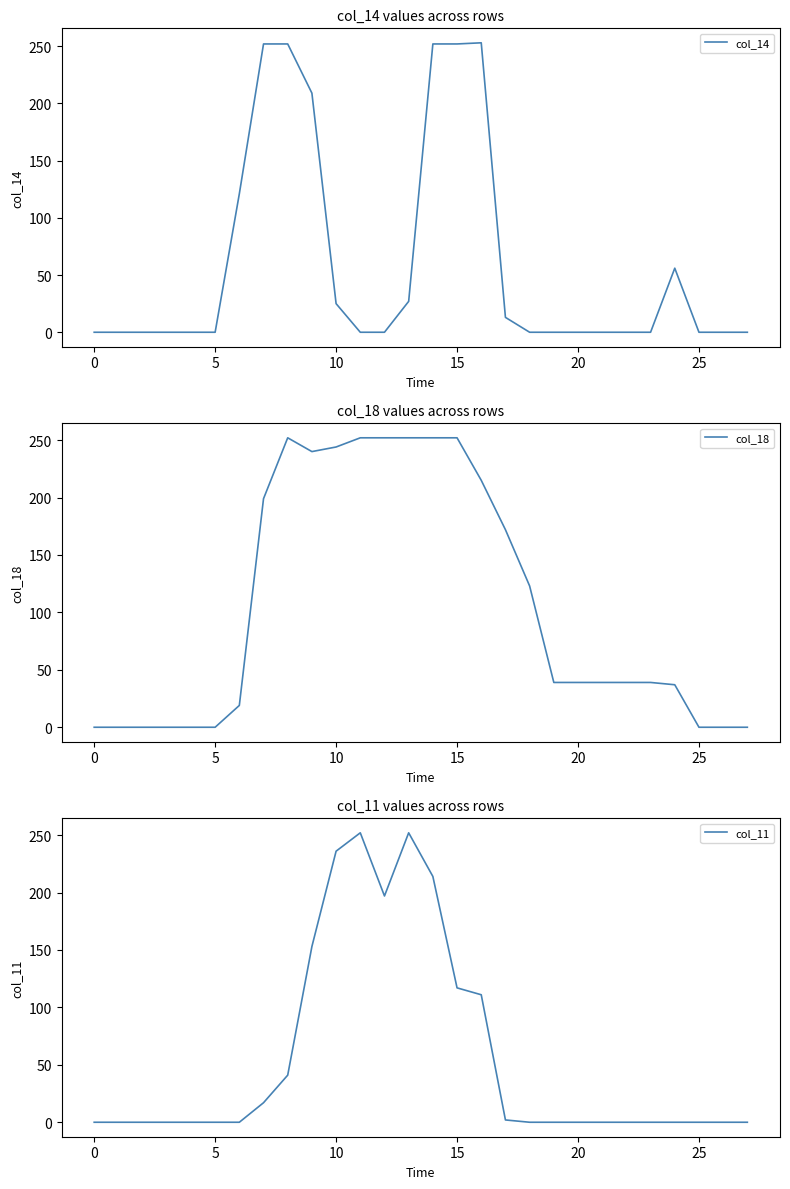

At how many categories does at least one series exceed 116?

13